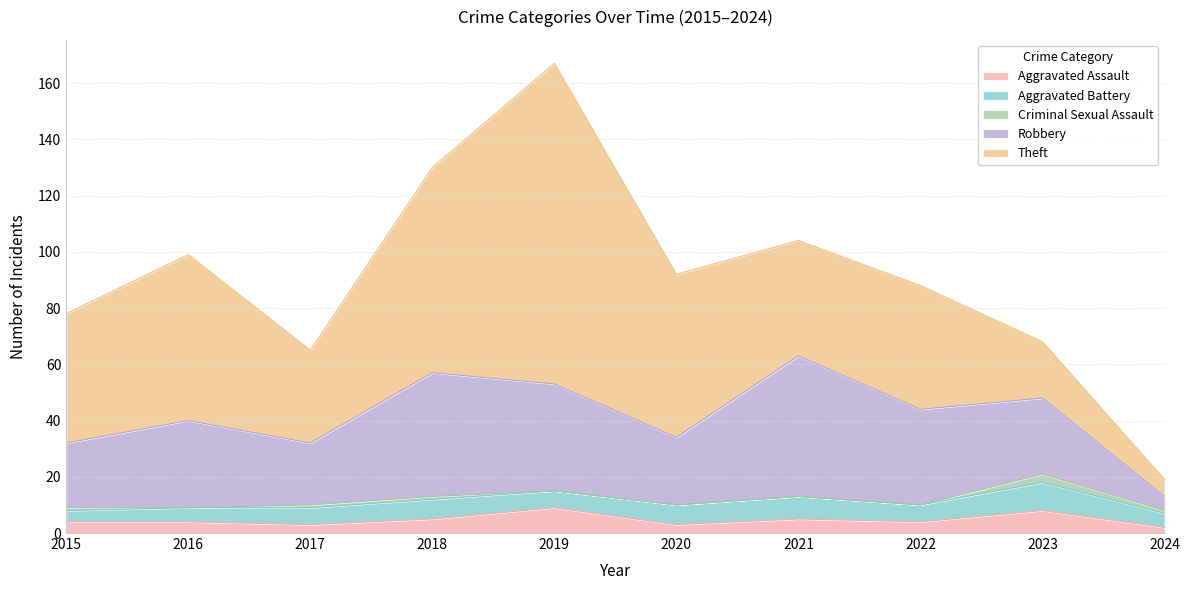

How many series are shown in this chart?

5